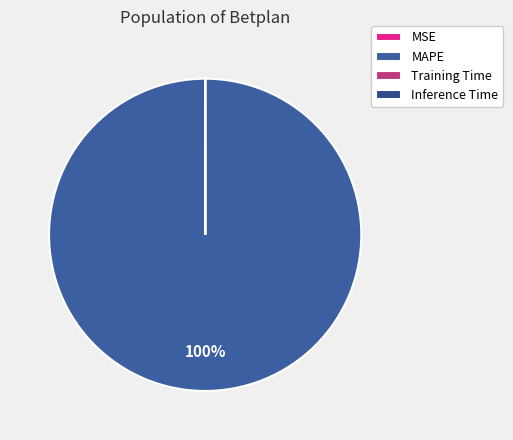

Which slice is the largest?

MAPE